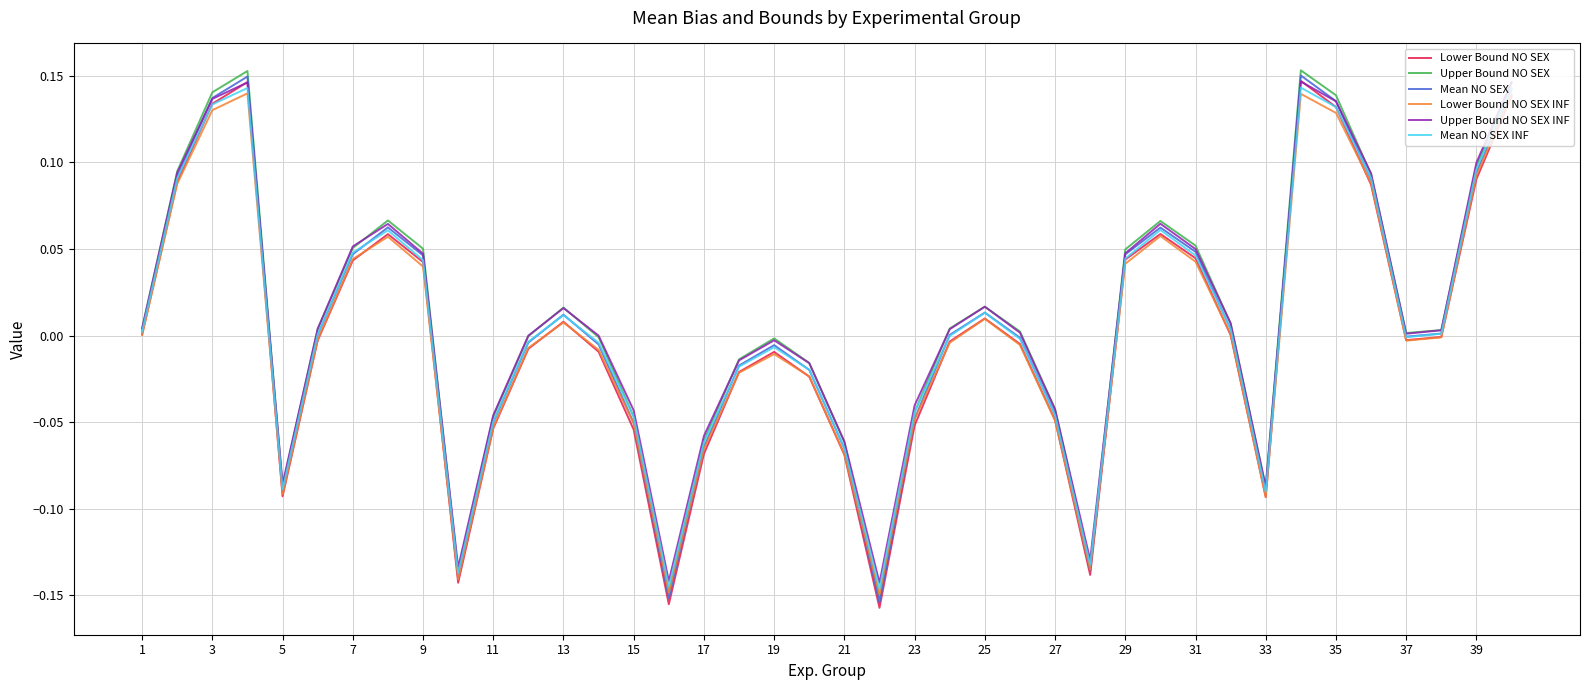

How many interior local valleys does the Upper Bound NO SEX INF series have?

7